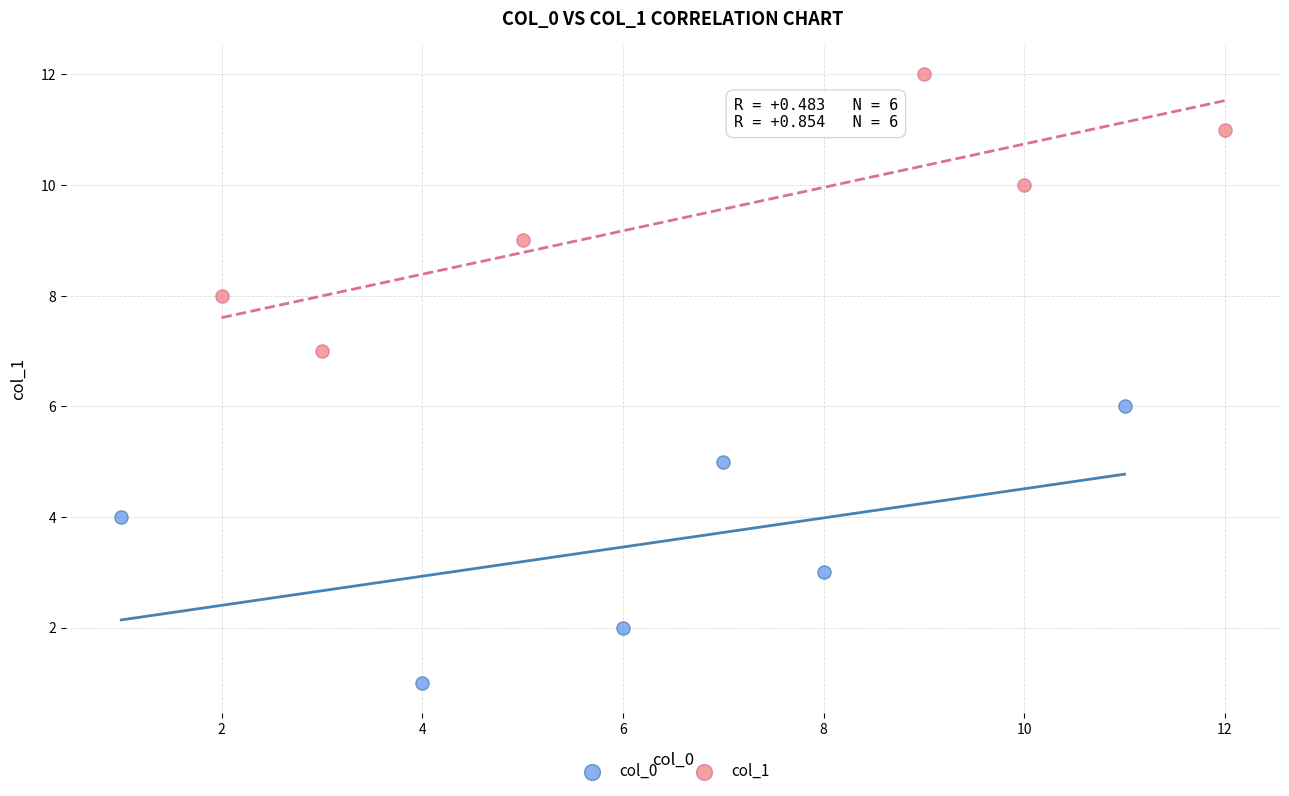

Which series contains the lowest Y value?

col_0